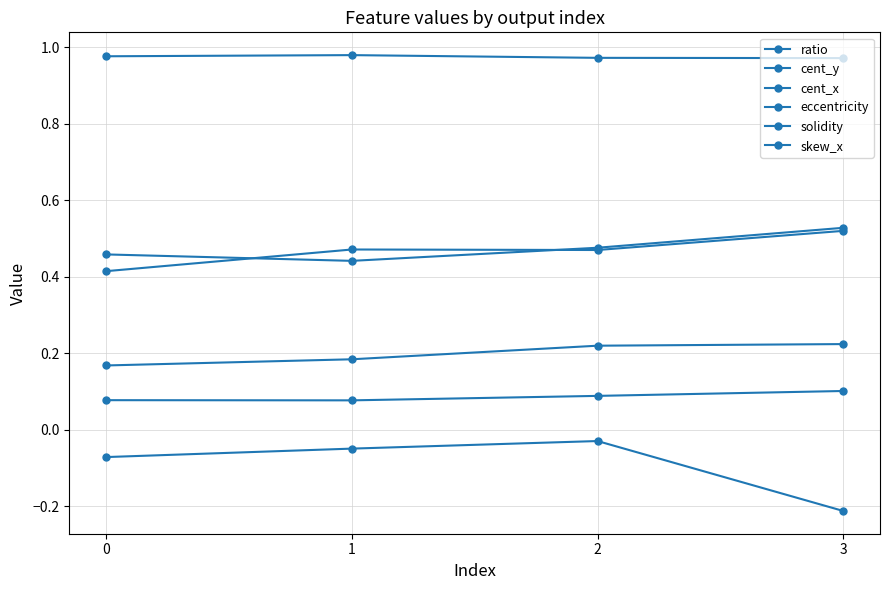

Read the eccentricity value at 1.

1.0